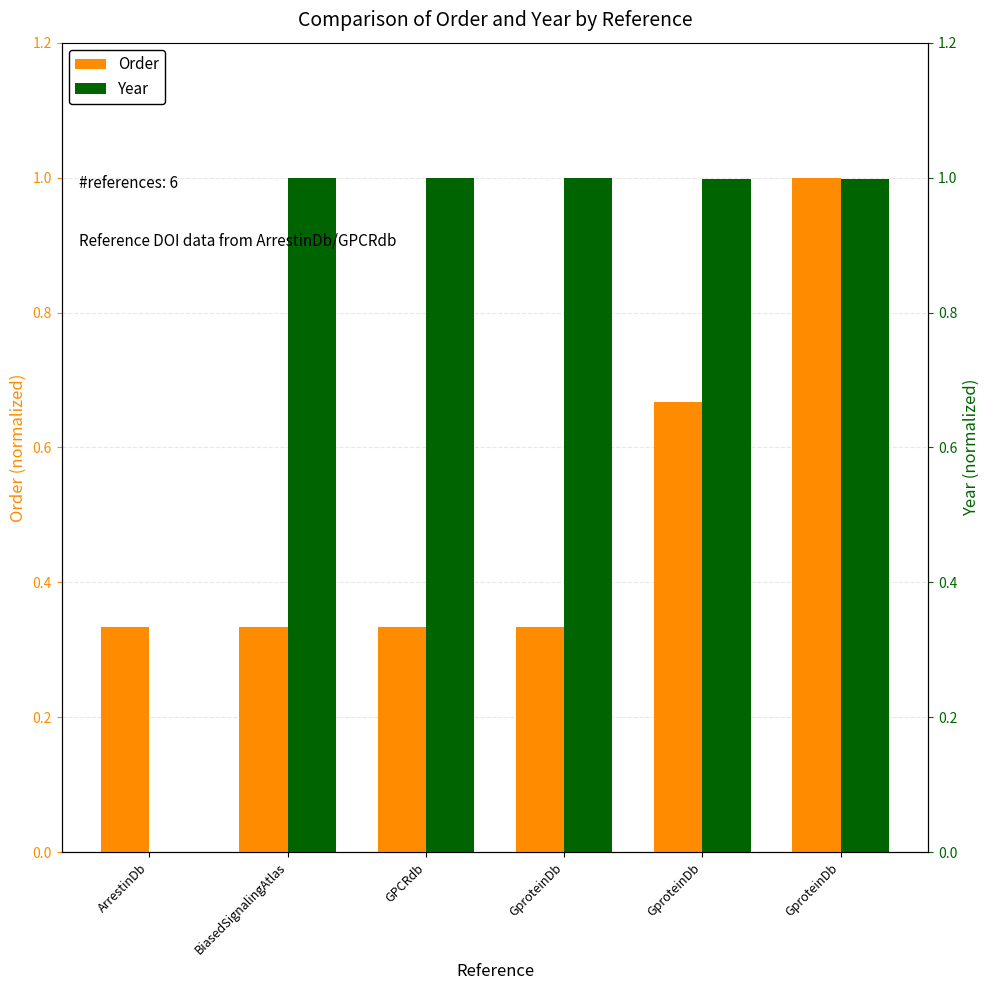

What is the highest value of the Year series?

1.0